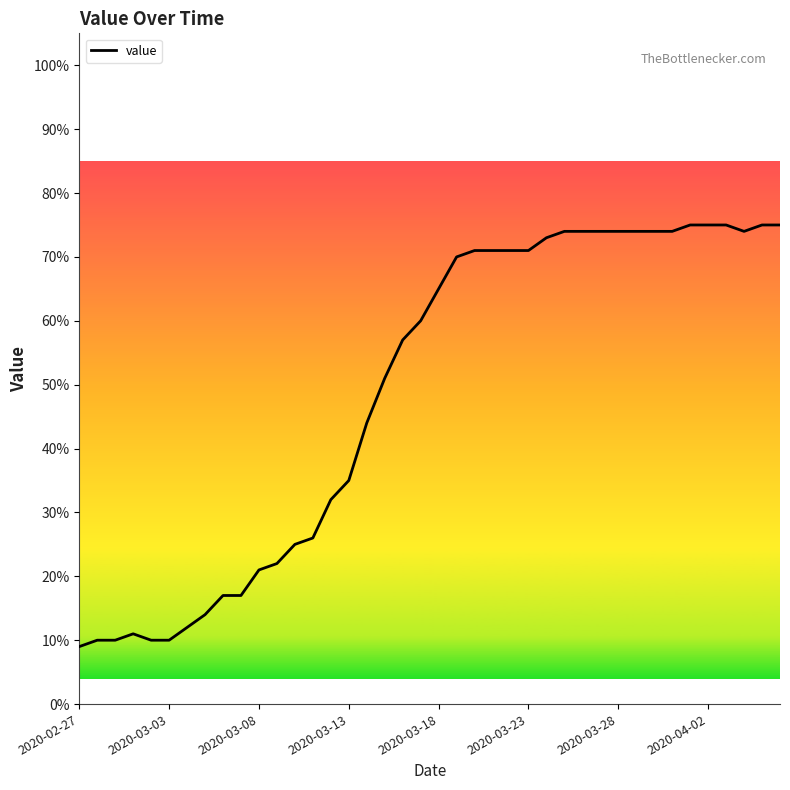

What is the difference between the maximum and minimum values?

66